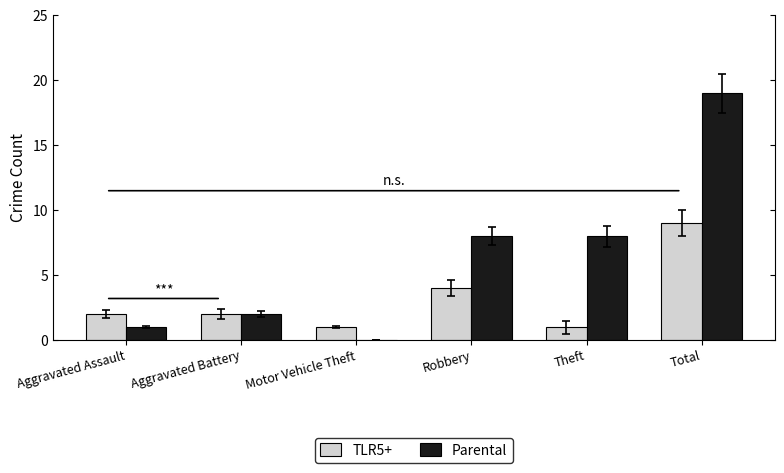

The value of Parental at Robbery is 10. True or false?

False